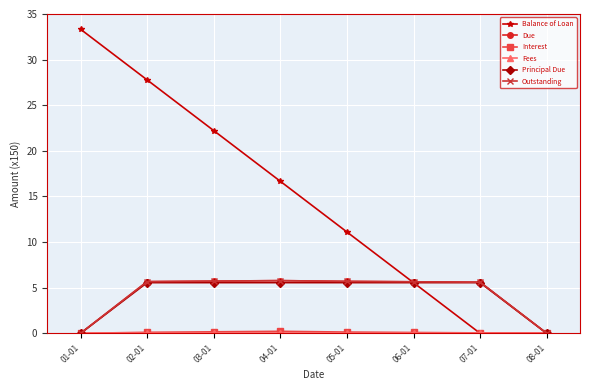

What is the average value of the Principal Due series?

4.2